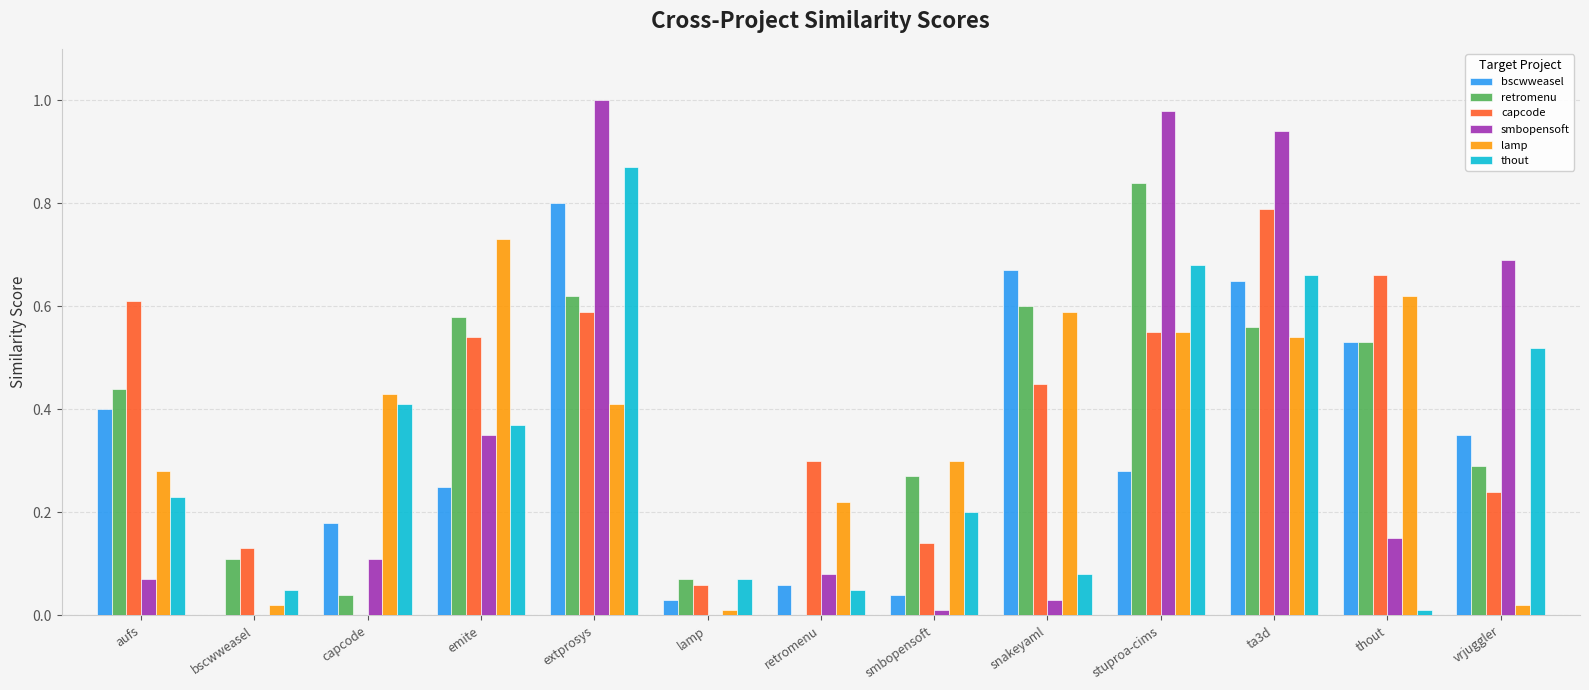

What is the sum of all capcode values?

5.1